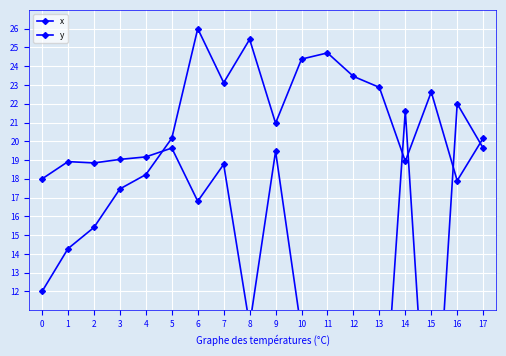

Between 2 and 11, which is larger?

2